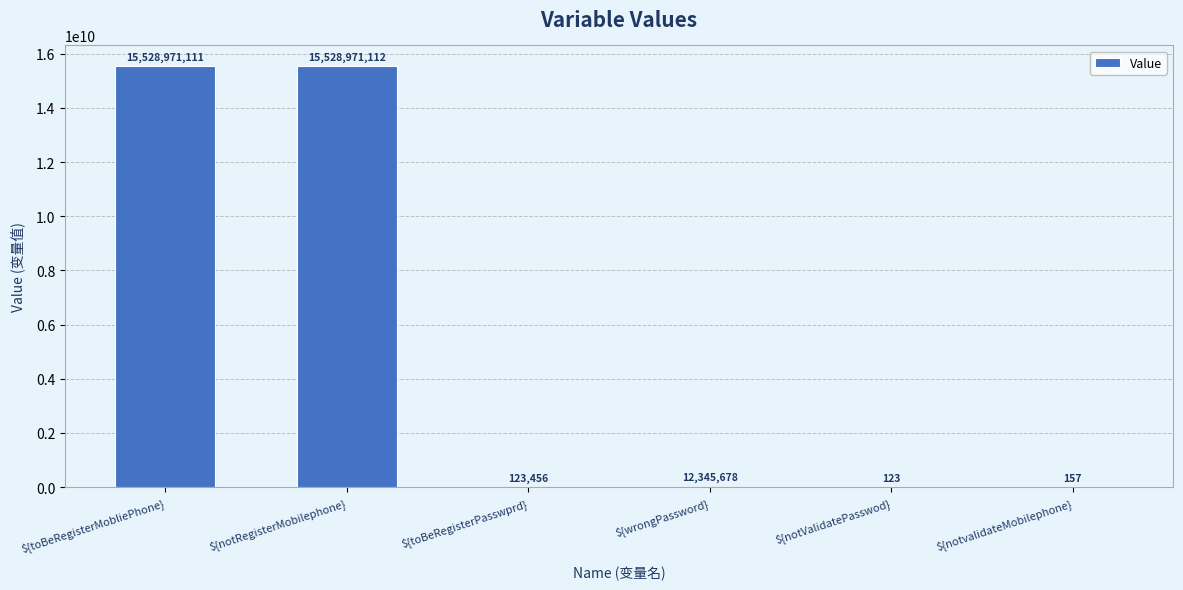

The chart shows a value of 15528971111 at ${toBeRegisterMobliePhone}. True or false?

True